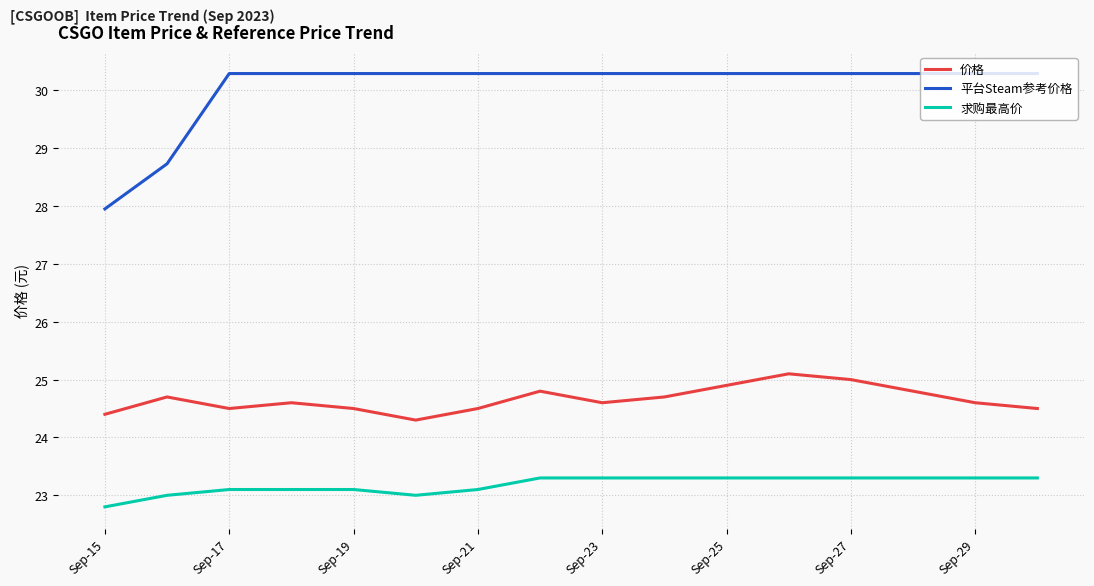

What are all the series names shown in the legend?

价格, 平台Steam参考价格, 求购最高价